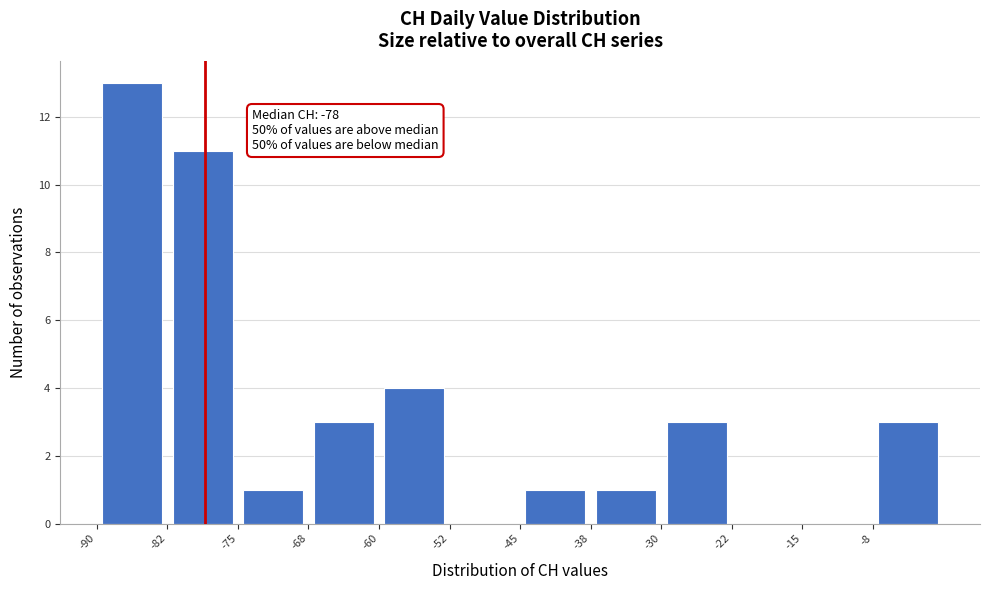

Which range on the x-axis has the tallest bar?

-90.0 to -82.5